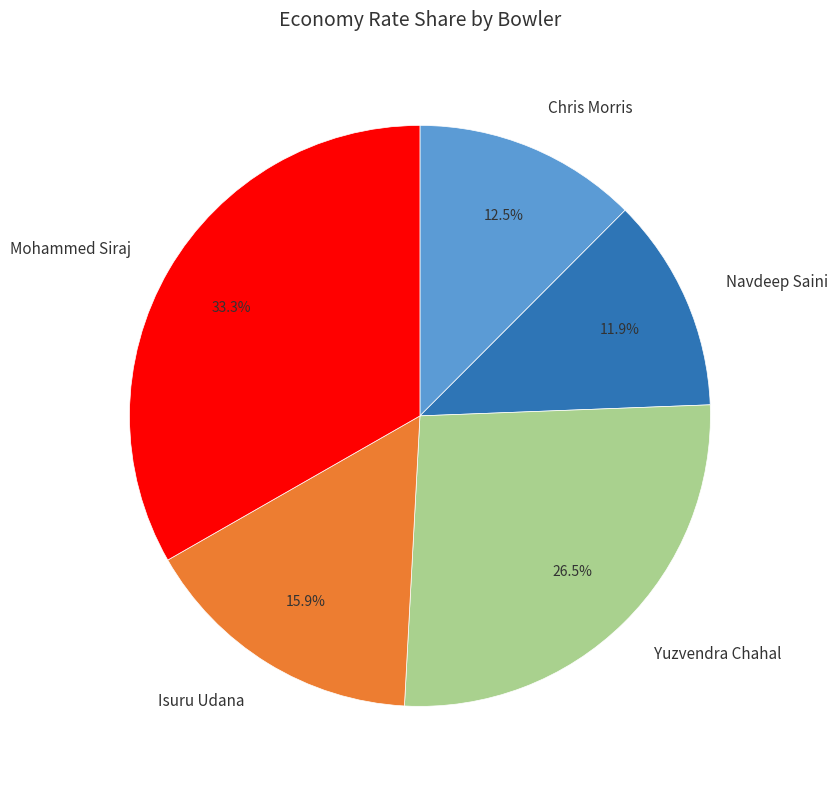

Rank the categories by value from lowest to highest.

Navdeep Saini, Chris Morris, Isuru Udana, Yuzvendra Chahal, Mohammed Siraj